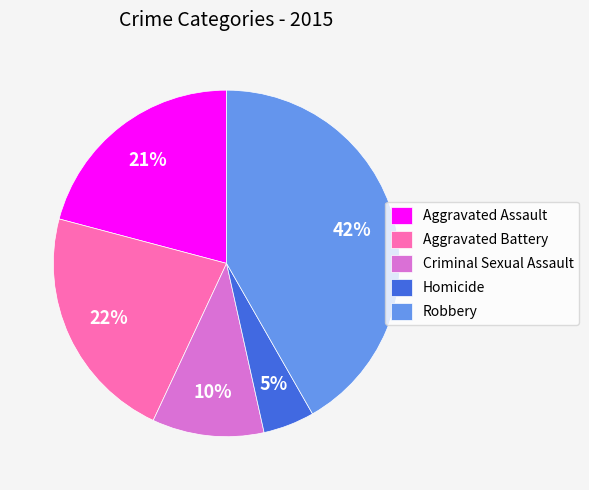

Between Aggravated Battery and Robbery, which is larger?

Robbery